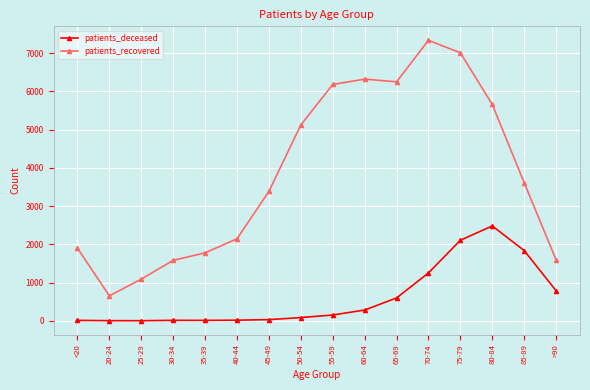

At which category does the chart reach its peak across all series?

70-74